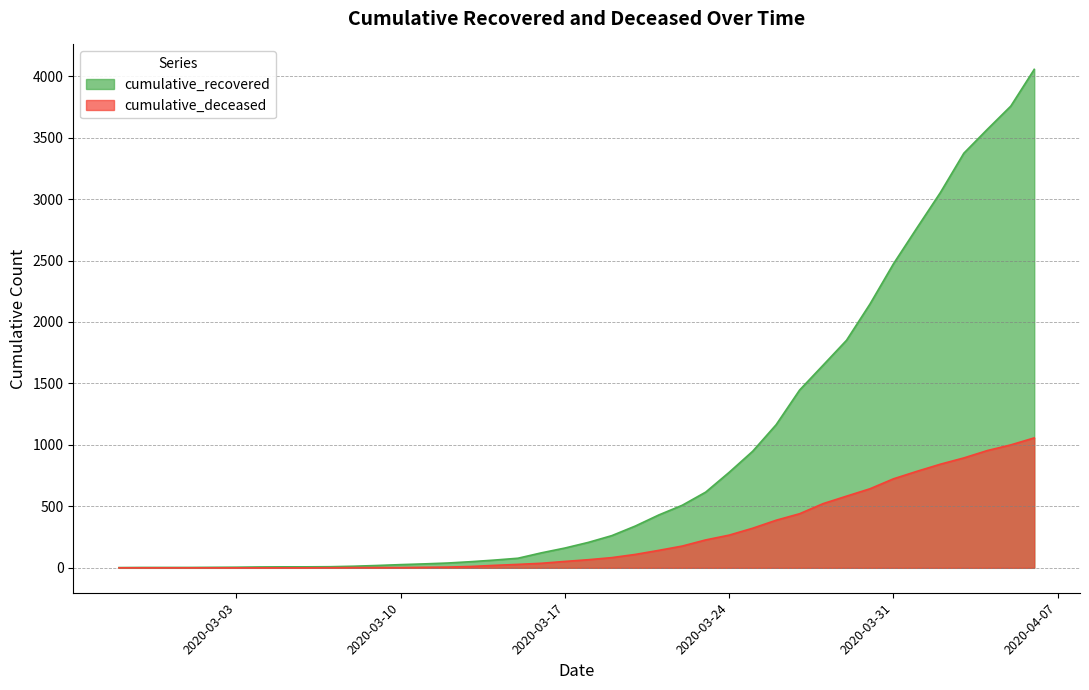

True or false: cumulative_deceased has a value of 3 at 2020-03-08.

False